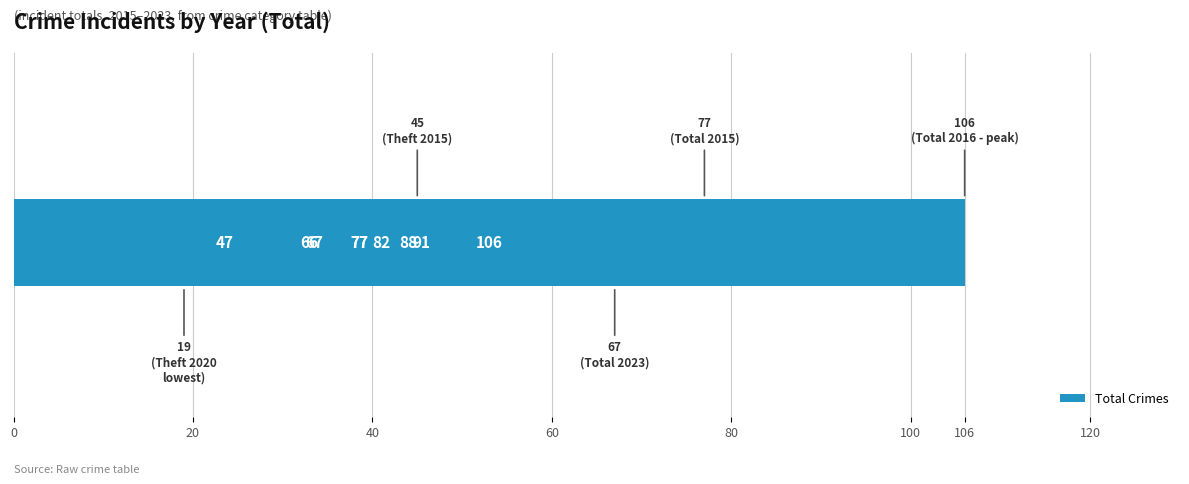

What is the sum of the values at 60 and 80?

179